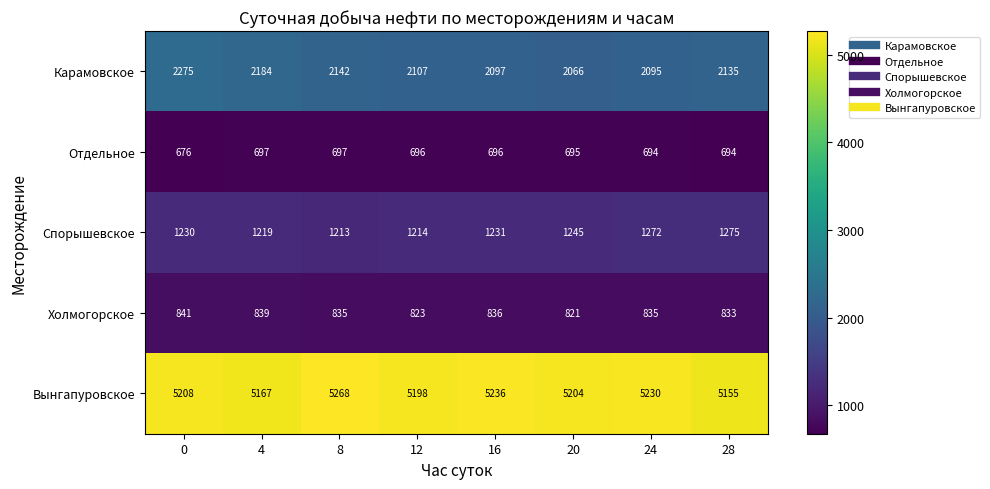

Which label corresponds to the largest value in the chart?

8